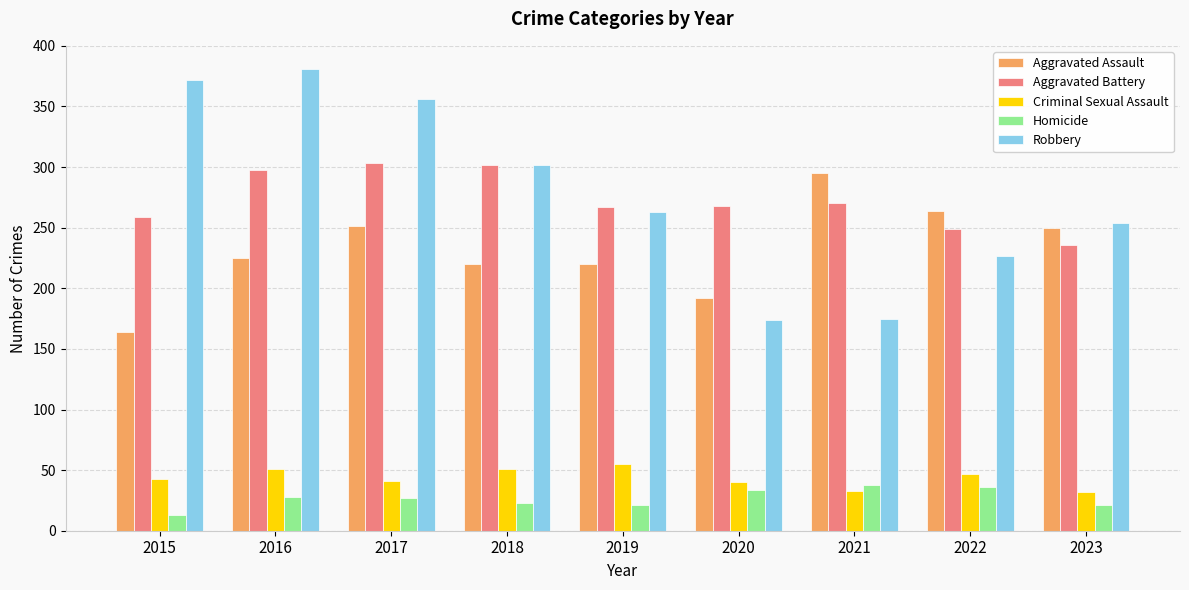

Which series has the largest total across all categories?

Robbery